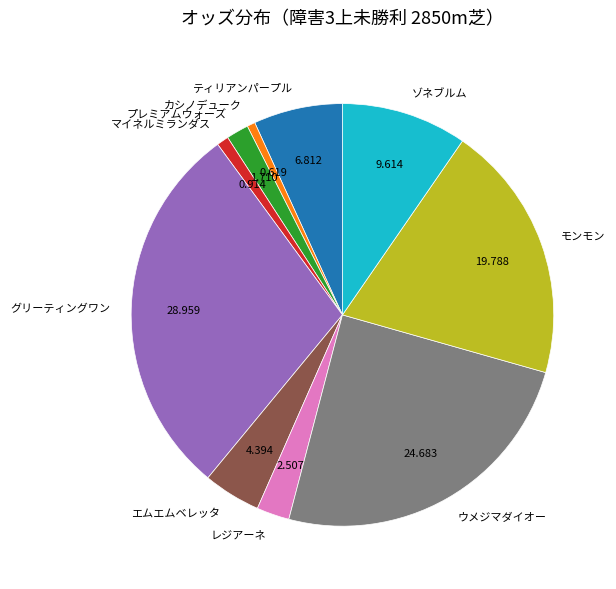

Which has a higher value, ティリアンパープル or モンモン?

モンモン